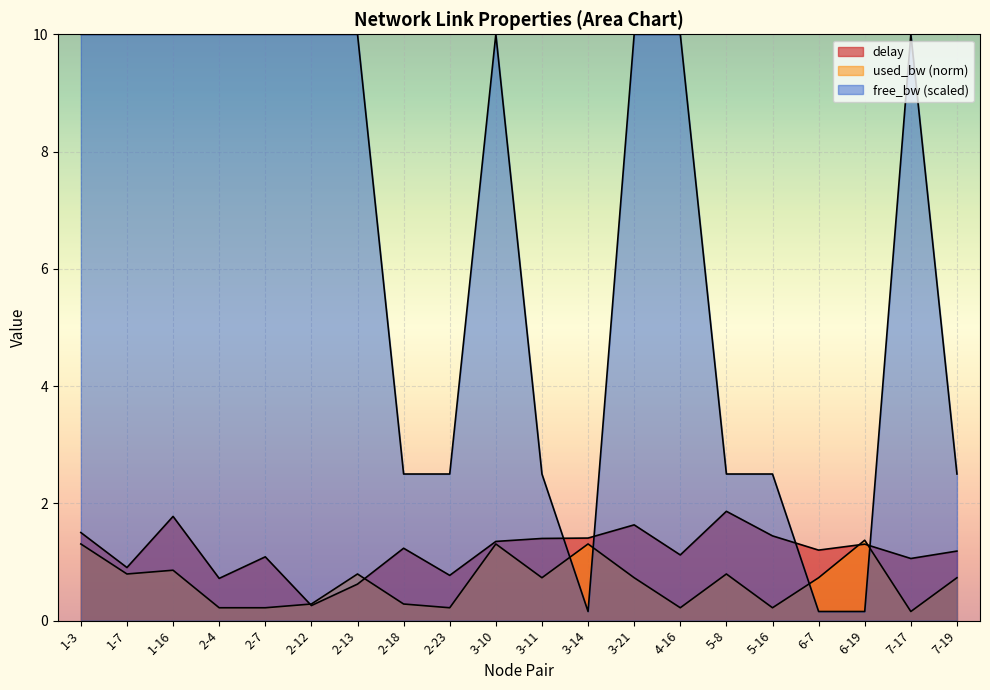

How many lines are shown in the chart?

3